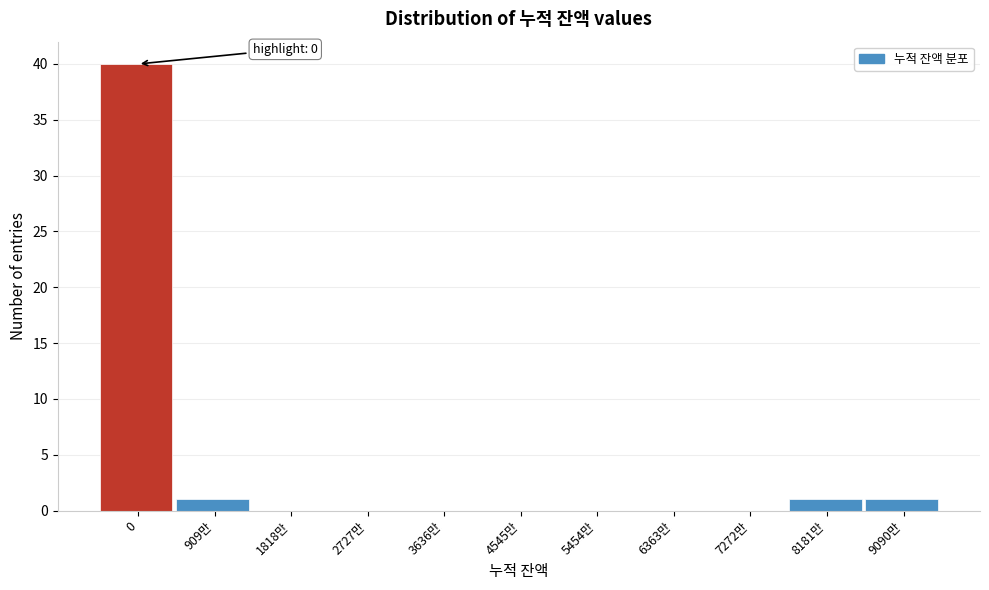

Reading right to left, what are all the values shown in this chart?

9090만=1	8181만=1	7272만=0	6363만=0	5454만=0	4545만=0	3636만=0	2727만=0	1818만=0	909만=1	0=40